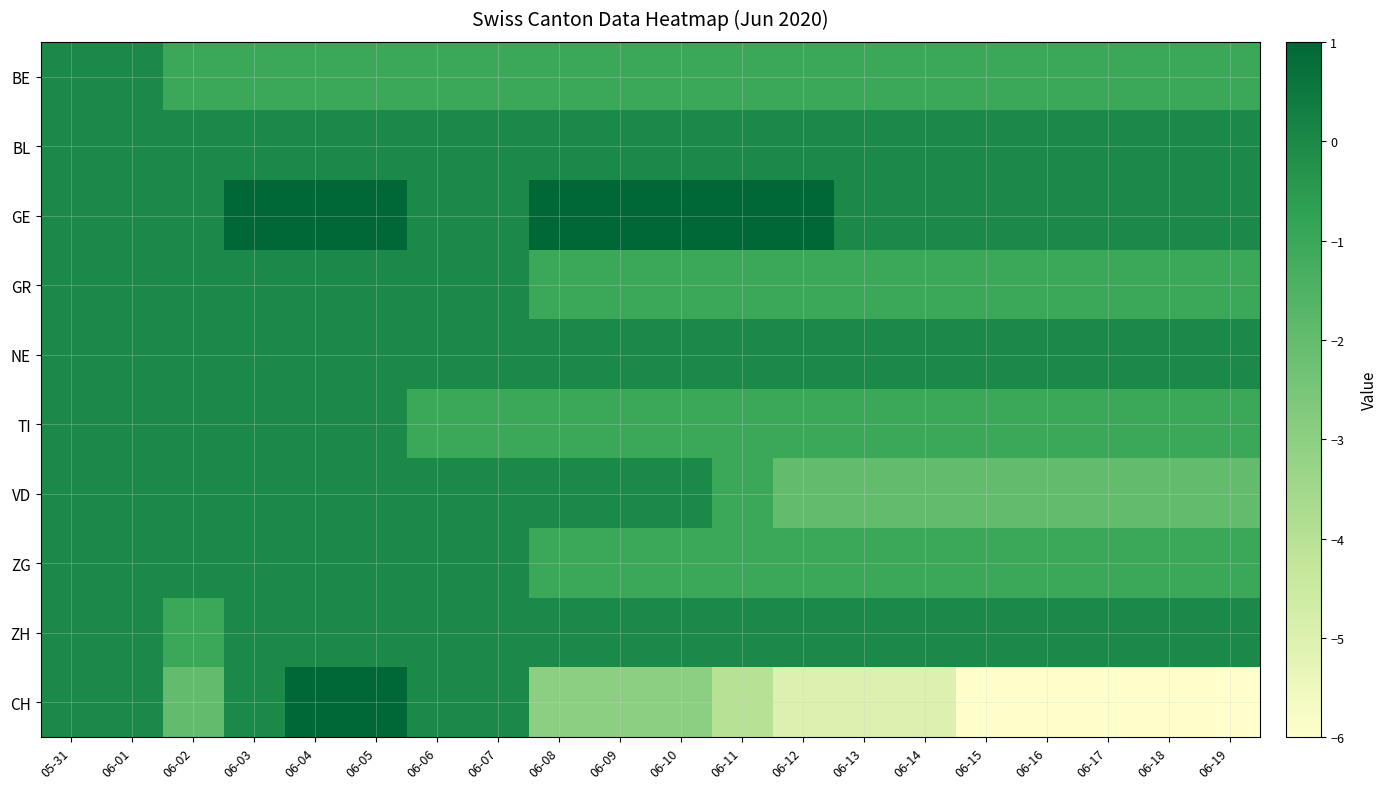

Reading right to left, list all the values displayed in this chart.

BE: 06-19=-1	06-18=-1	06-17=-1	06-16=-1	06-15=-1	06-14=-1	06-13=-1	06-12=-1	06-11=-1	06-10=-1	06-09=-1	06-08=-1	06-07=-1	06-06=-1	06-05=-1	06-04=-1	06-03=-1	06-02=-1	06-01=0	05-31=0
BL: 06-19=0	06-18=0	06-17=0	06-16=0	06-15=0	06-14=0	06-13=0	06-12=0	06-11=0	06-10=0	06-09=0	06-08=0	06-07=0	06-06=0	06-05=0	06-04=0	06-03=0	06-02=0	06-01=0	05-31=0
GE: 06-19=0	06-18=0	06-17=0	06-16=0	06-15=0	06-14=0	06-13=0	06-12=1	06-11=1	06-10=1	06-09=1	06-08=1	06-07=0	06-06=0	06-05=1	06-04=1	06-03=1	06-02=0	06-01=0	05-31=0
GR: 06-19=-1	06-18=-1	06-17=-1	06-16=-1	06-15=-1	06-14=-1	06-13=-1	06-12=-1	06-11=-1	06-10=-1	06-09=-1	06-08=-1	06-07=0	06-06=0	06-05=0	06-04=0	06-03=0	06-02=0	06-01=0	05-31=0
NE: 06-19=0	06-18=0	06-17=0	06-16=0	06-15=0	06-14=0	06-13=0	06-12=0	06-11=0	06-10=0	06-09=0	06-08=0	06-07=0	06-06=0	06-05=0	06-04=0	06-03=0	06-02=0	06-01=0	05-31=0
TI: 06-19=-1	06-18=-1	06-17=-1	06-16=-1	06-15=-1	06-14=-1	06-13=-1	06-12=-1	06-11=-1	06-10=-1	06-09=-1	06-08=-1	06-07=-1	06-06=-1	06-05=0	06-04=0	06-03=0	06-02=0	06-01=0	05-31=0
VD: 06-19=-2	06-18=-2	06-17=-2	06-16=-2	06-15=-2	06-14=-2	06-13=-2	06-12=-2	06-11=-1	06-10=0	06-09=0	06-08=0	06-07=0	06-06=0	06-05=0	06-04=0	06-03=0	06-02=0	06-01=0	05-31=0
ZG: 06-19=-1	06-18=-1	06-17=-1	06-16=-1	06-15=-1	06-14=-1	06-13=-1	06-12=-1	06-11=-1	06-10=-1	06-09=-1	06-08=-1	06-07=0	06-06=0	06-05=0	06-04=0	06-03=0	06-02=0	06-01=0	05-31=0
ZH: 06-19=0	06-18=0	06-17=0	06-16=0	06-15=0	06-14=0	06-13=0	06-12=0	06-11=0	06-10=0	06-09=0	06-08=0	06-07=0	06-06=0	06-05=0	06-04=0	06-03=0	06-02=-1	06-01=0	05-31=0
CH: 06-19=-6	06-18=-6	06-17=-6	06-16=-6	06-15=-6	06-14=-5	06-13=-5	06-12=-5	06-11=-4	06-10=-3	06-09=-3	06-08=-3	06-07=0	06-06=0	06-05=1	06-04=1	06-03=0	06-02=-2	06-01=0	05-31=0